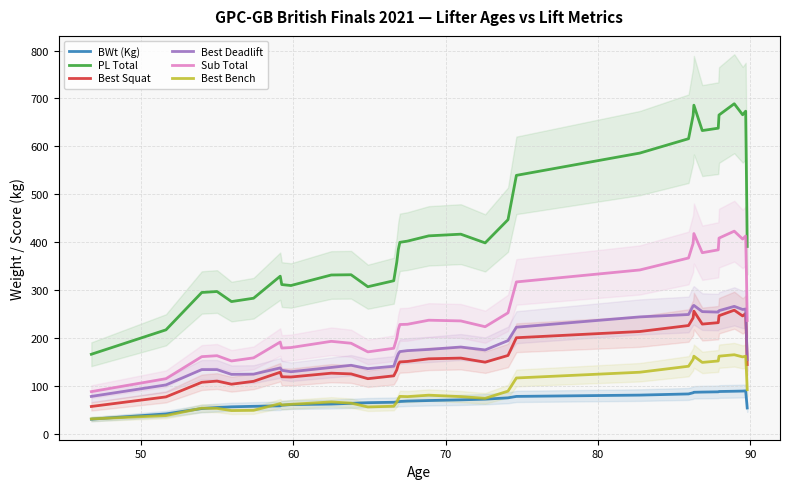

What is the highest value of the Best Bench series?

165.0